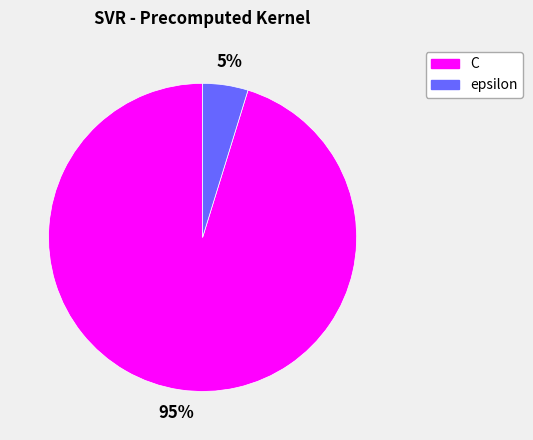

Which slice represents more than half of the pie?

C